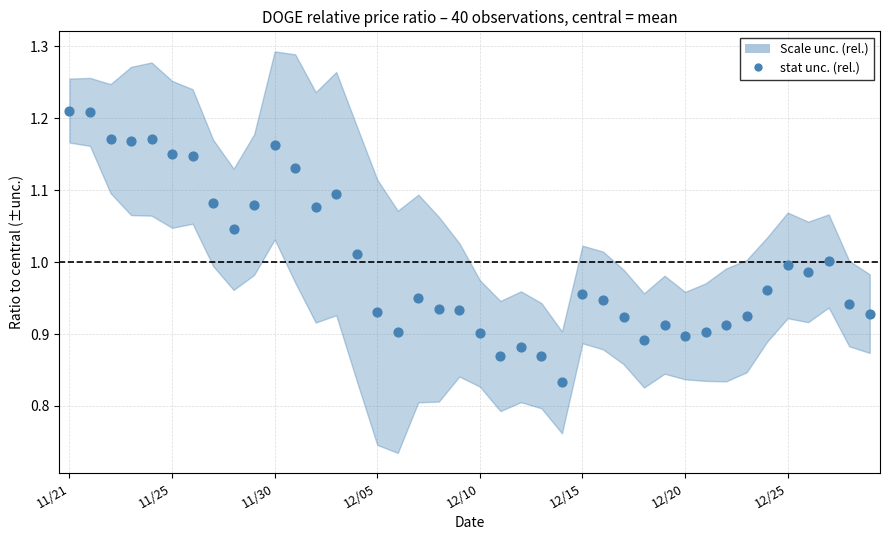

What is the range of Y values (max minus min)?

0.4